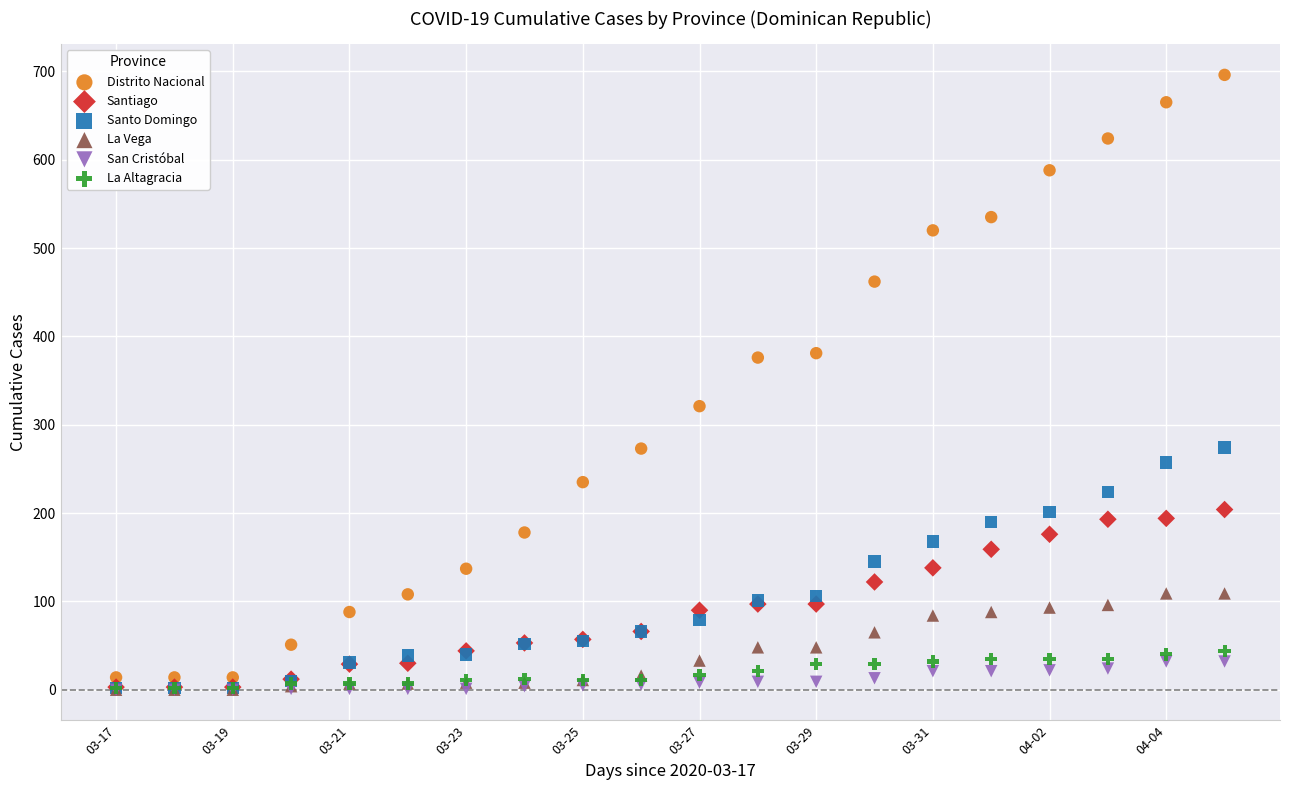

Which series reaches the maximum Y coordinate?

Distrito Nacional